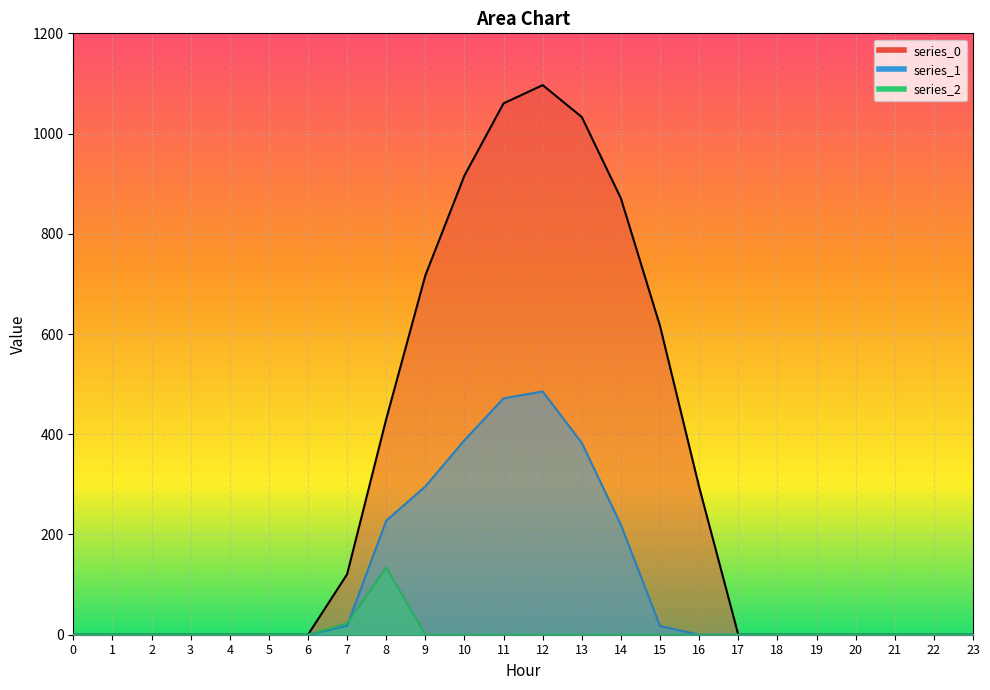

Rank the series by their average value, from highest to lowest.

series_0, series_1, series_2